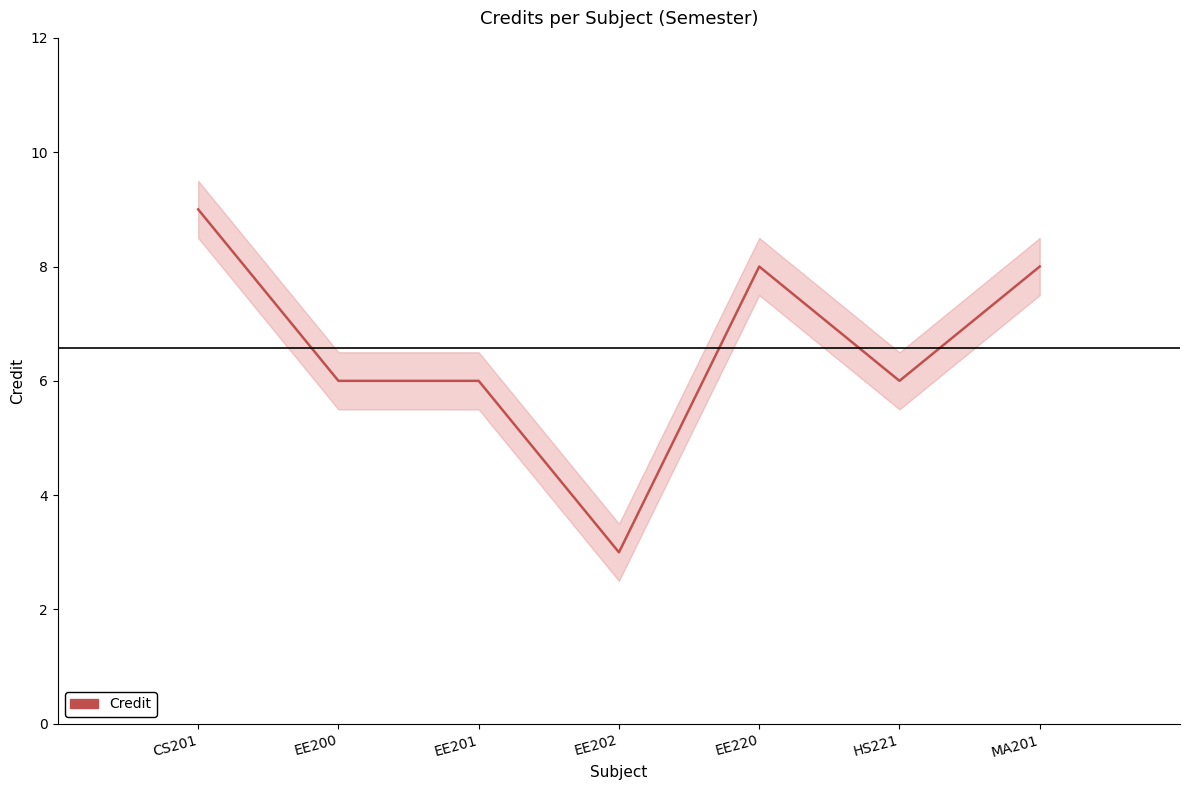

List the labels in order of value, smallest first.

EE202, EE200, EE201, HS221, EE220, MA201, CS201